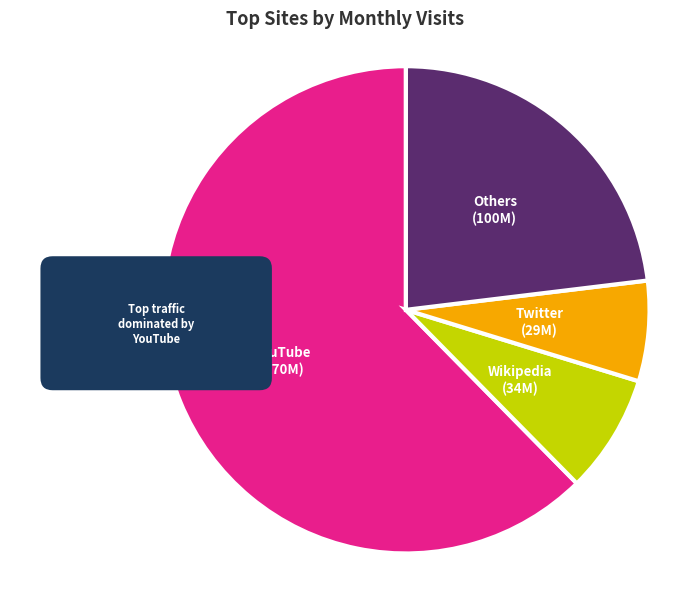

To the nearest percent, what percentage of the pie is Wikipedia?

8%